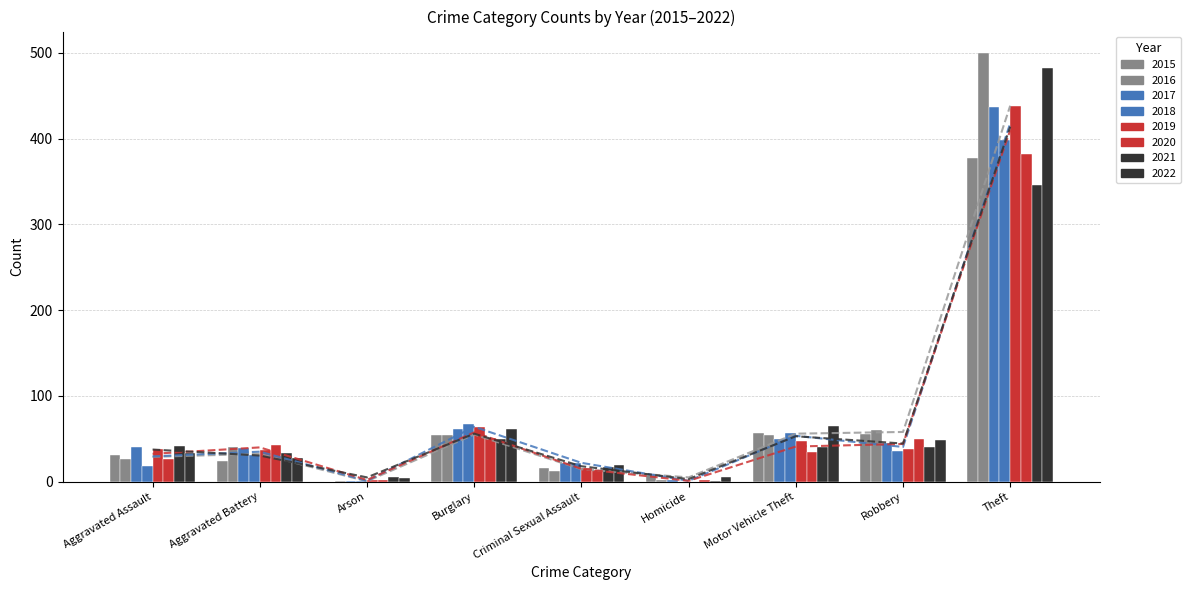

Reading right to left, what are all the values shown in this chart?

Mean 2015-2016: Theft=438.5	Robbery=58.0	Motor Vehicle Theft=56.0	Homicide=5.0	Criminal Sexual Assault=14.5	Burglary=55.0	Arson=0.5	Aggravated Battery=32.5	Aggravated Assault=29.0
Mean 2017-2018: Theft=418.0	Robbery=40.5	Motor Vehicle Theft=53.5	Homicide=1.0	Criminal Sexual Assault=22.0	Burglary=64.0	Arson=1.0	Aggravated Battery=35.0	Aggravated Assault=29.5
Mean 2019-2020: Theft=410.0	Robbery=44.0	Motor Vehicle Theft=41.0	Homicide=1.0	Criminal Sexual Assault=15.0	Burglary=57.5	Arson=2.0	Aggravated Battery=40.0	Aggravated Assault=32.5
Mean 2021-2022: Theft=414.0	Robbery=44.5	Motor Vehicle Theft=53.0	Homicide=3.0	Criminal Sexual Assault=18.0	Burglary=56.0	Arson=5.0	Aggravated Battery=30.5	Aggravated Assault=37.5